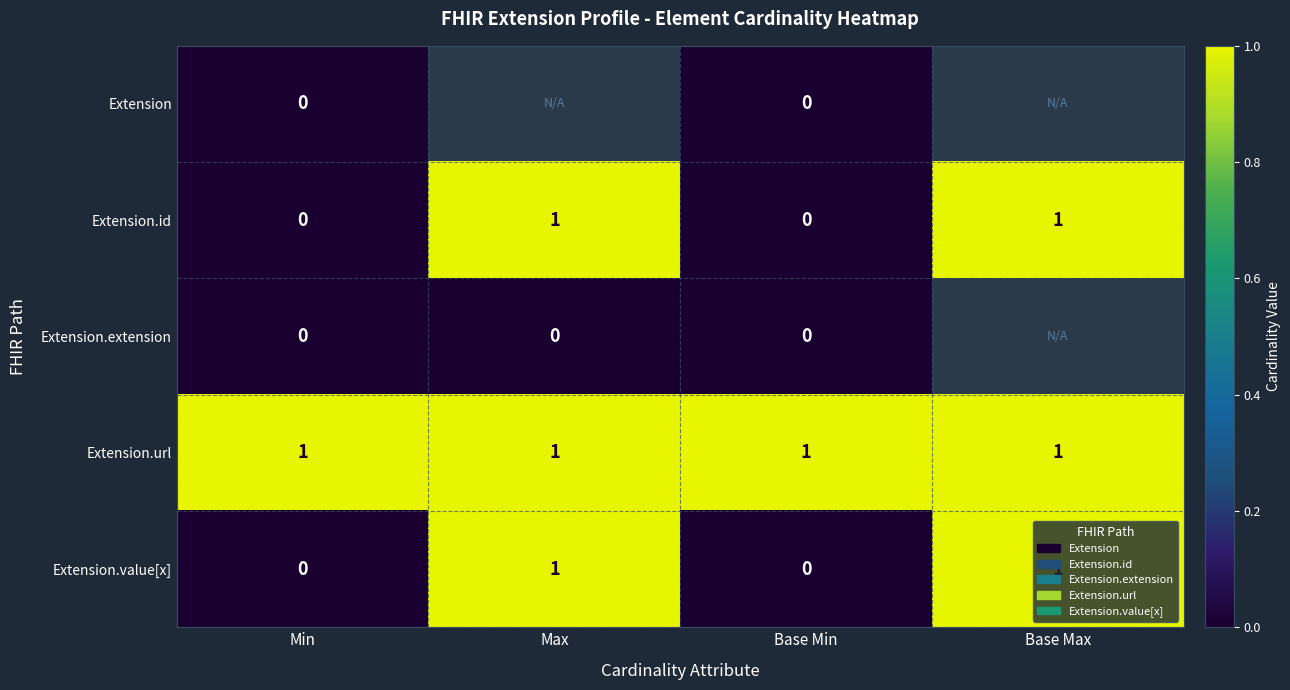

Count the Extension.value[x] values in the range 0 to 1.

4